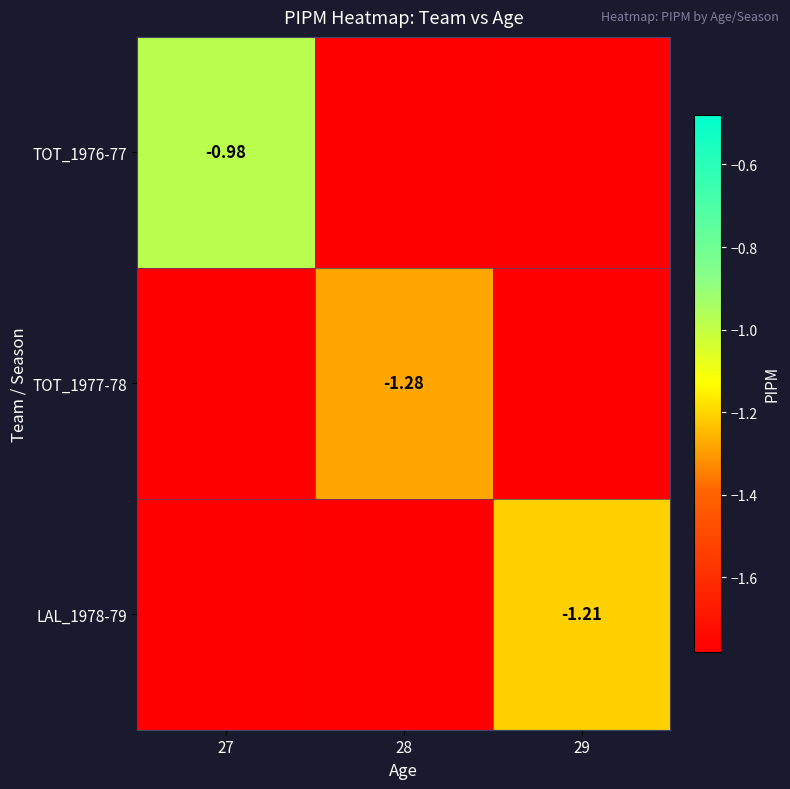

Is the value of TOT_1977-78 at 28 greater than the value of TOT_1976-77 at 27?

No